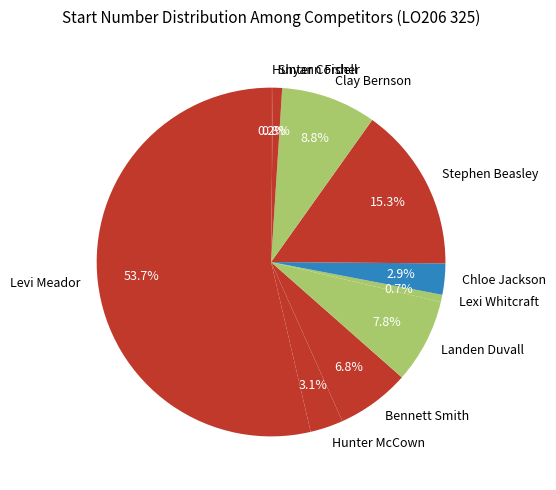

Which category accounts for the majority?

Levi Meador